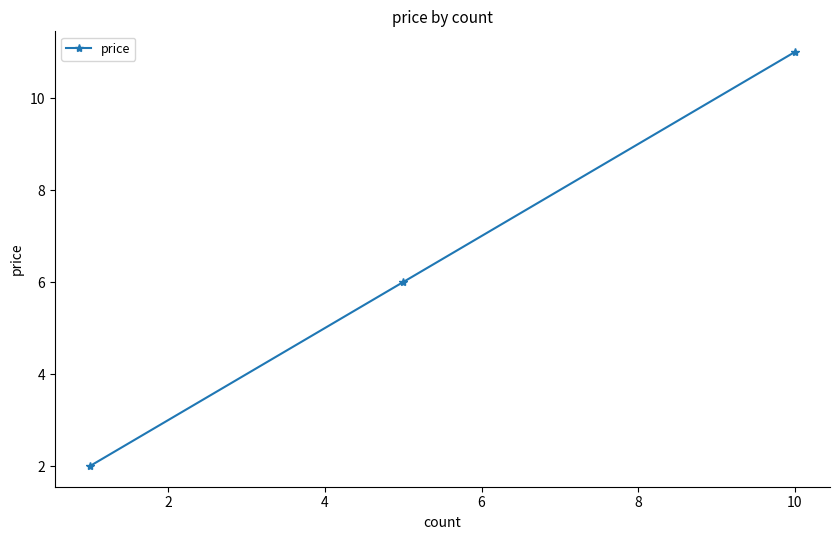

What is the difference between the second highest and minimum values?

4